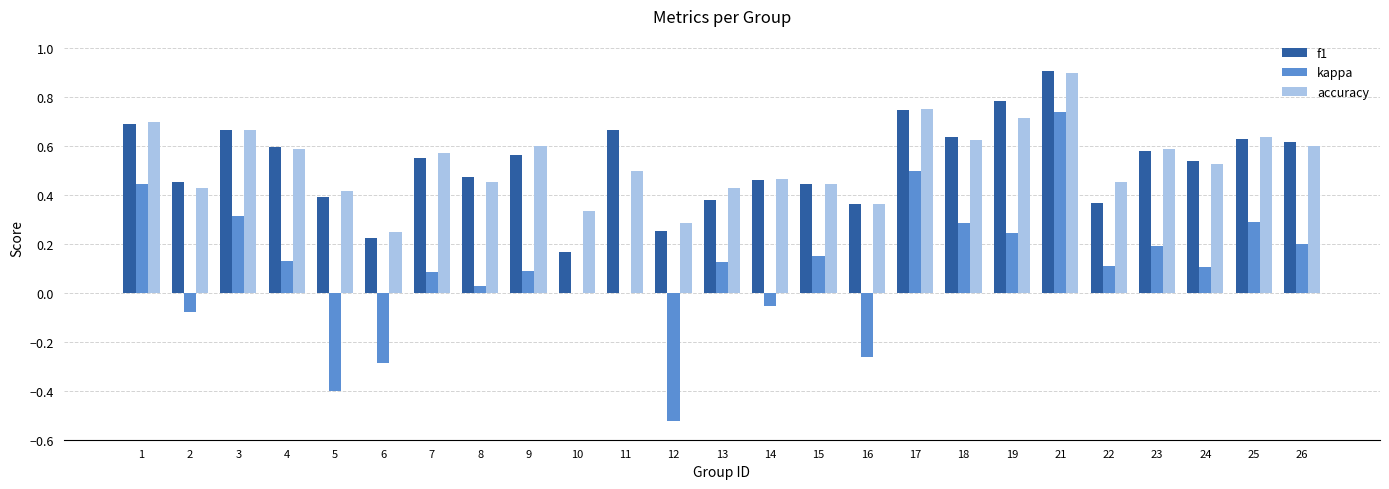

Which category has the highest value across all series?

21